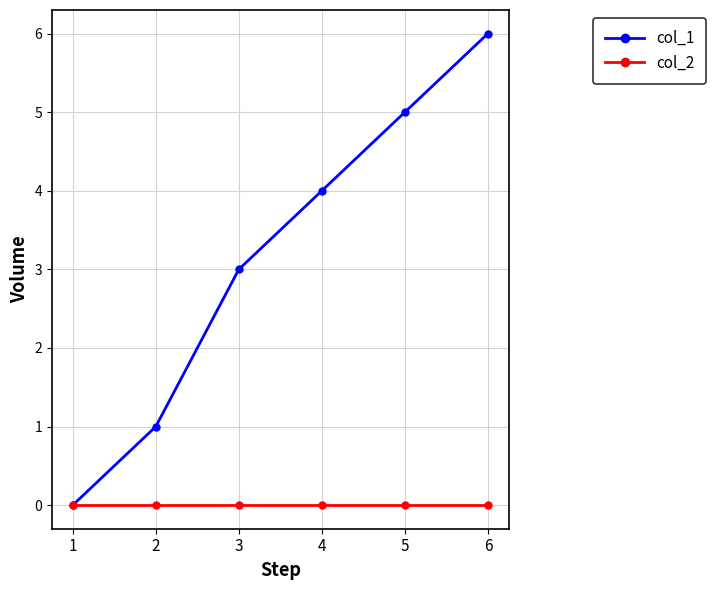

Which series has the largest total across all categories?

col_1